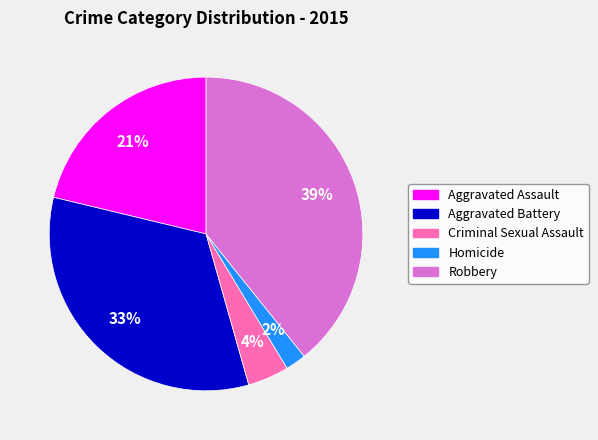

Which category has the smallest portion of the pie?

Homicide